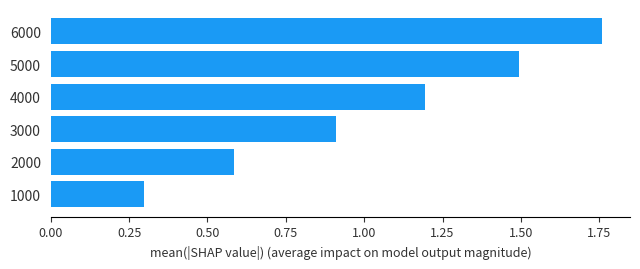

List the labels in order of value, largest first.

6000, 5000, 4000, 3000, 2000, 1000